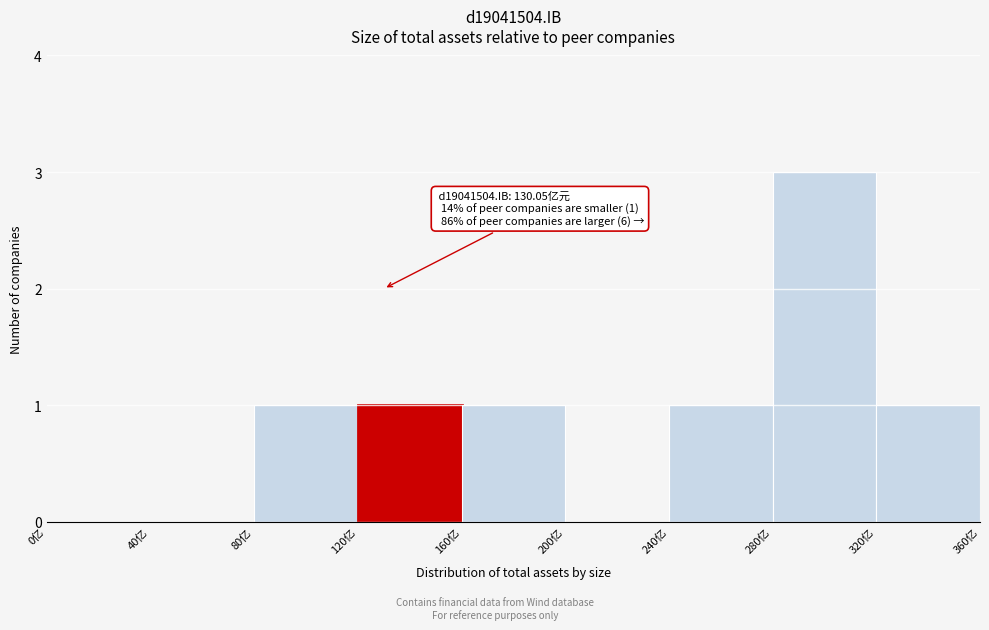

Which range on the x-axis has the tallest bar?

280 to 320